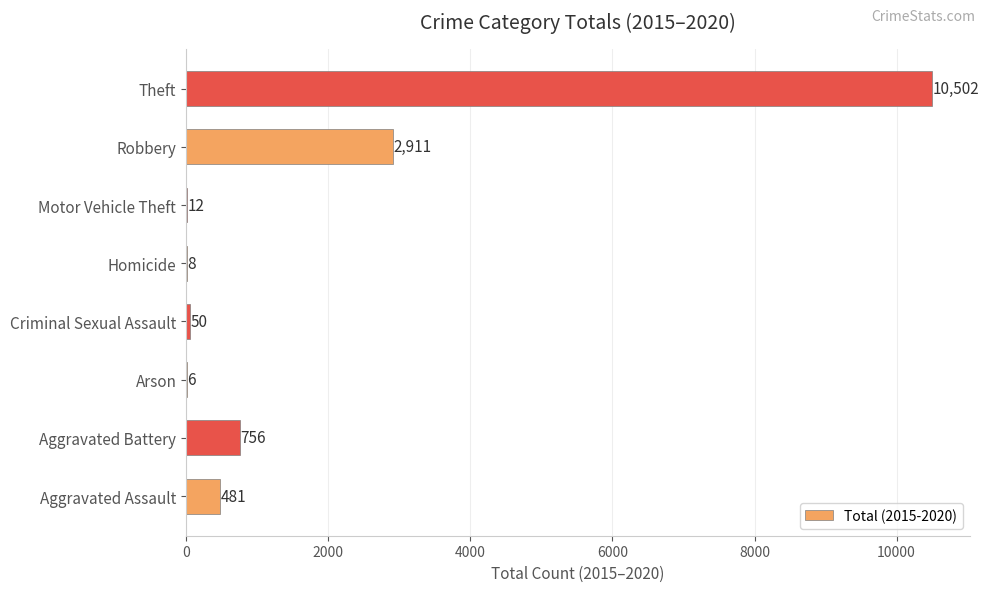

Reading top to bottom, transcribe all the data shown in this chart.

Theft=10502	Robbery=2911	Motor Vehicle Theft=12	Homicide=8	Criminal Sexual Assault=50	Arson=6	Aggravated Battery=756	Aggravated Assault=481